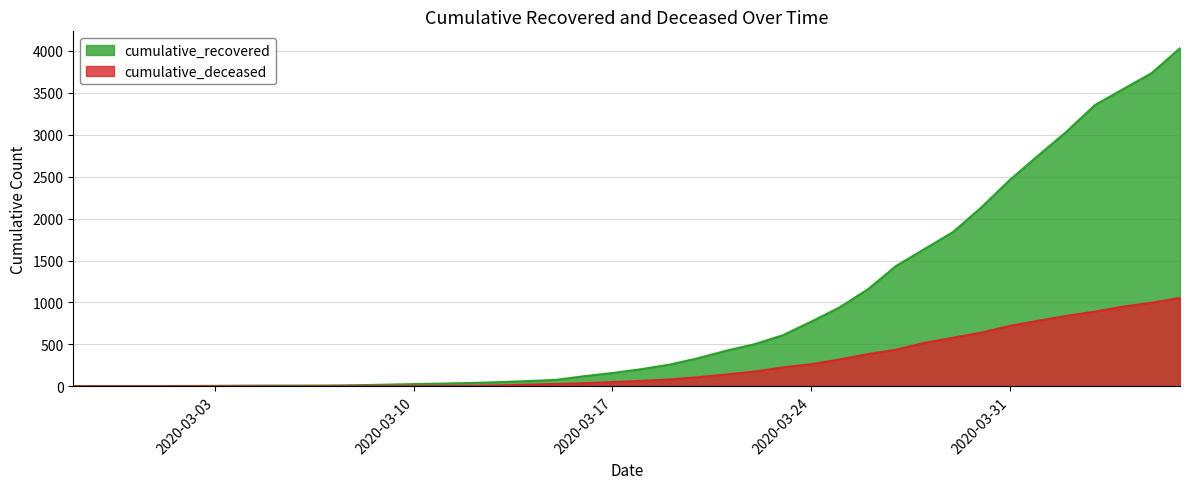

What is the average value of the cumulative_recovered series?

896